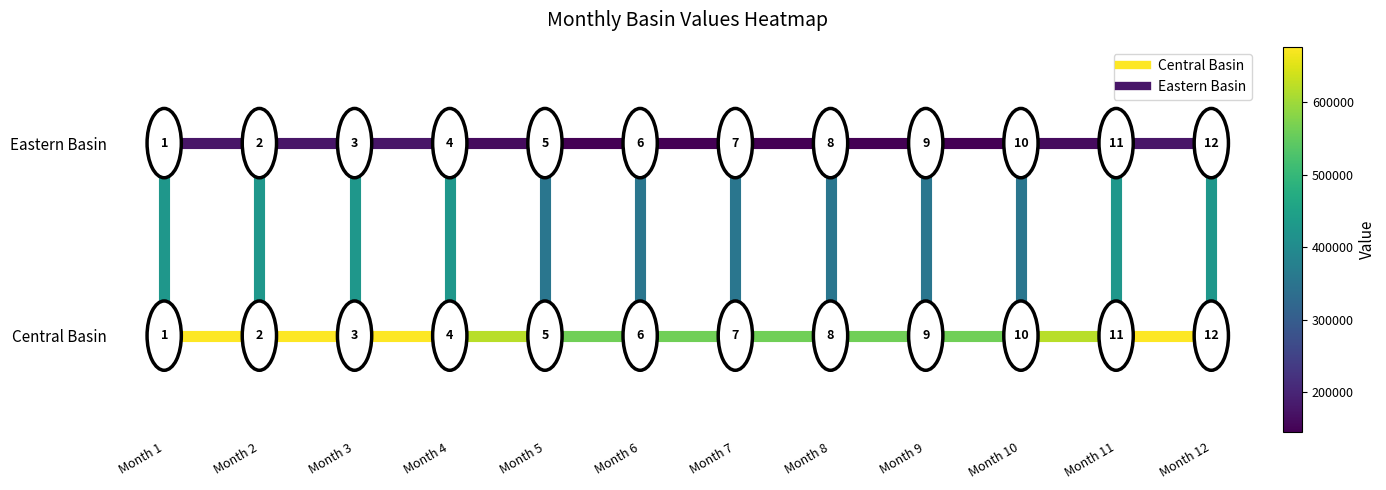

True or false: Eastern Basin has a value of 2 at Month 2.

False